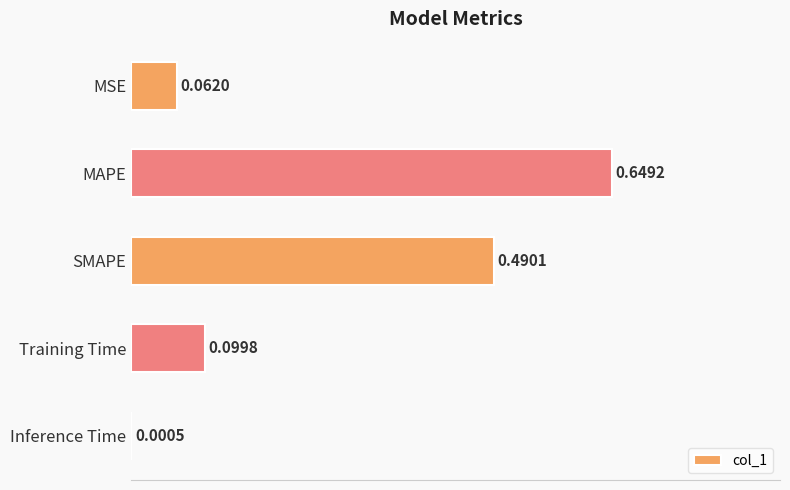

What is the average value?

0.3